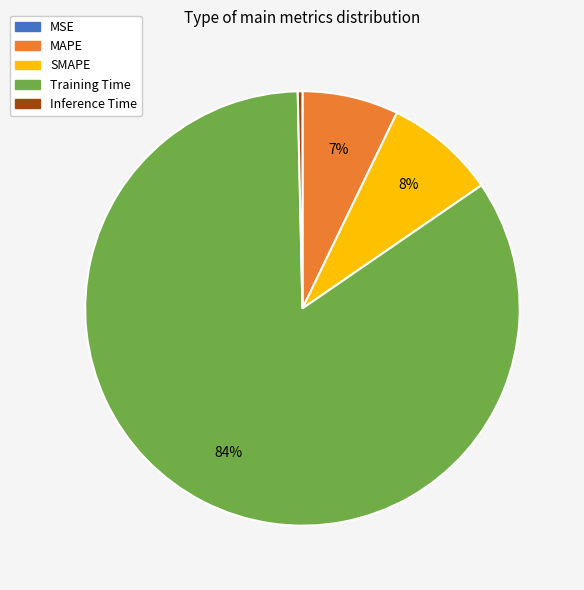

Is the sum of SMAPE and Inference Time greater than half?

No